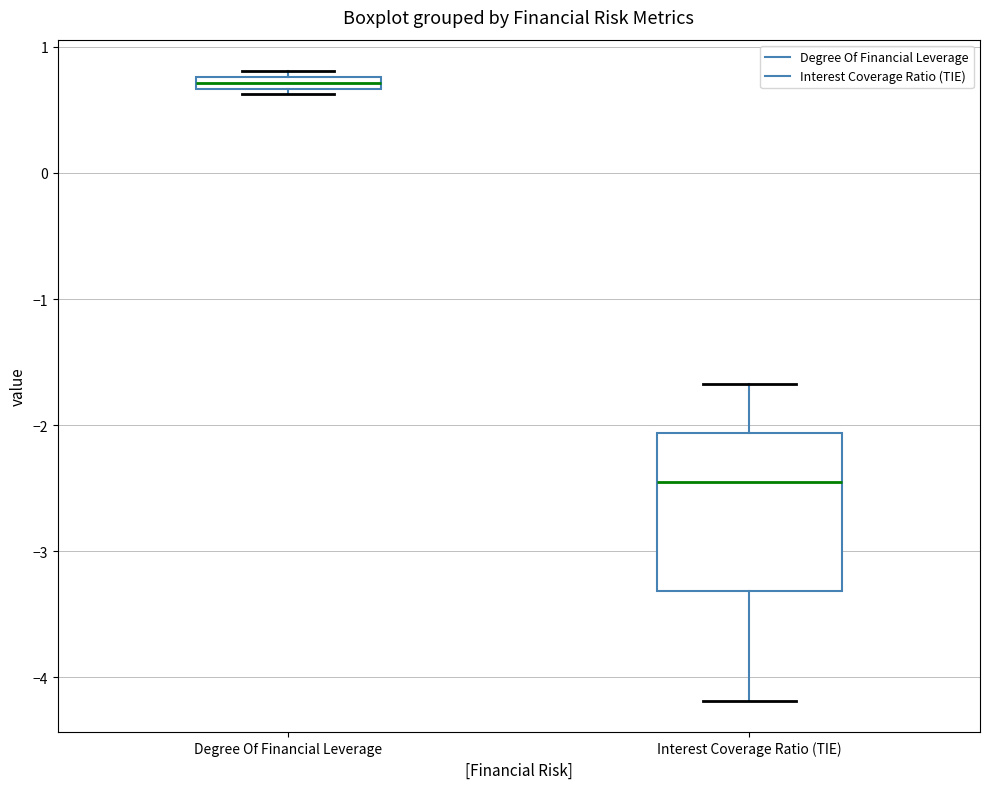

Where is the upper edge of the box for Degree Of Financial Leverage on the y-axis? The values are not printed on the chart, so give them approximately, as read against the axis.

0.8